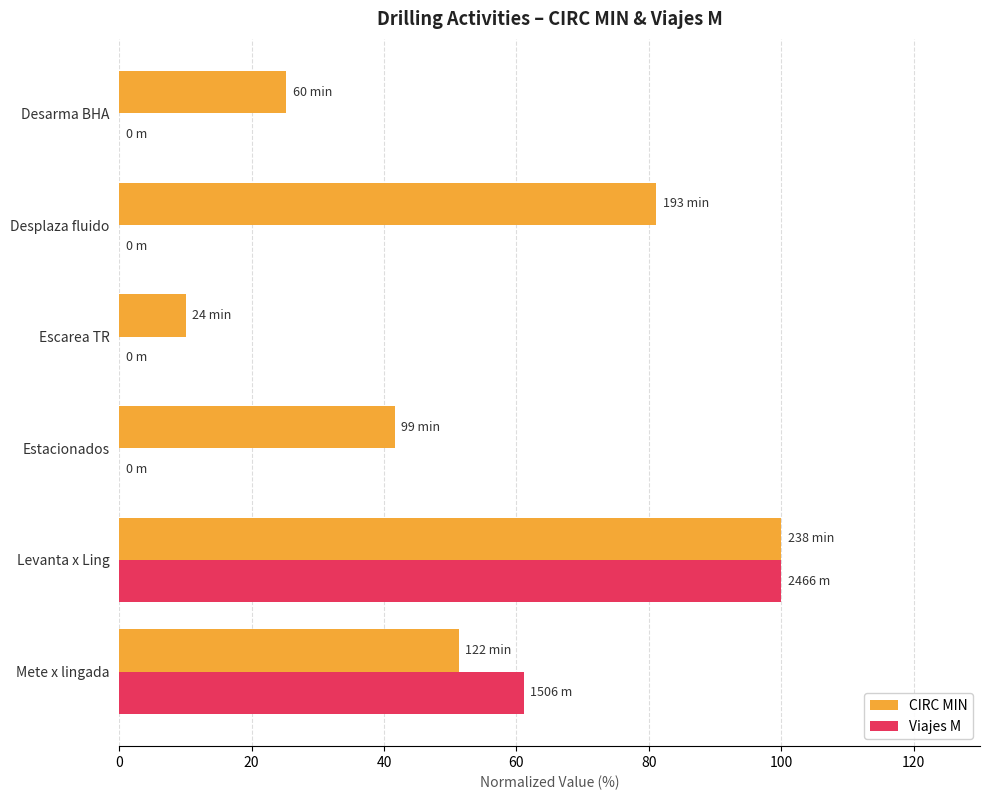

What is the maximum value for Viajes M?

100.0